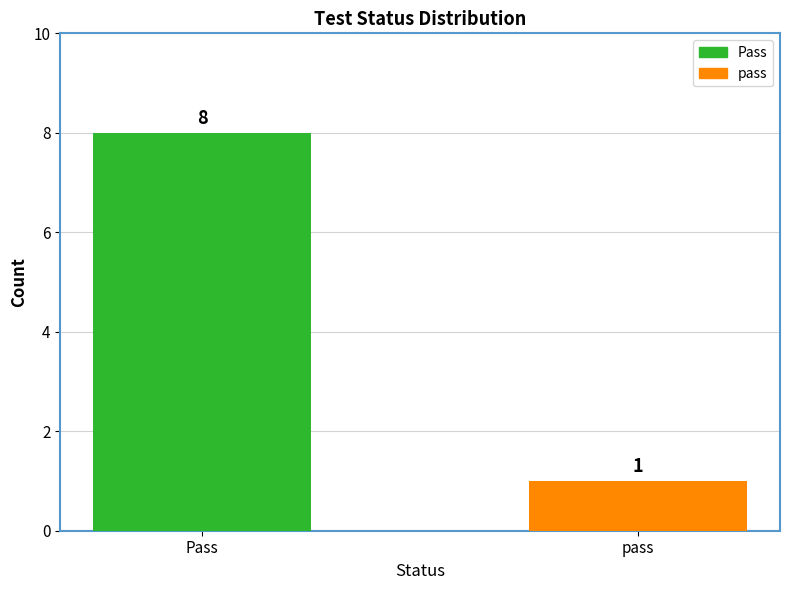

At which category does the chart reach its peak across all series?

Pass